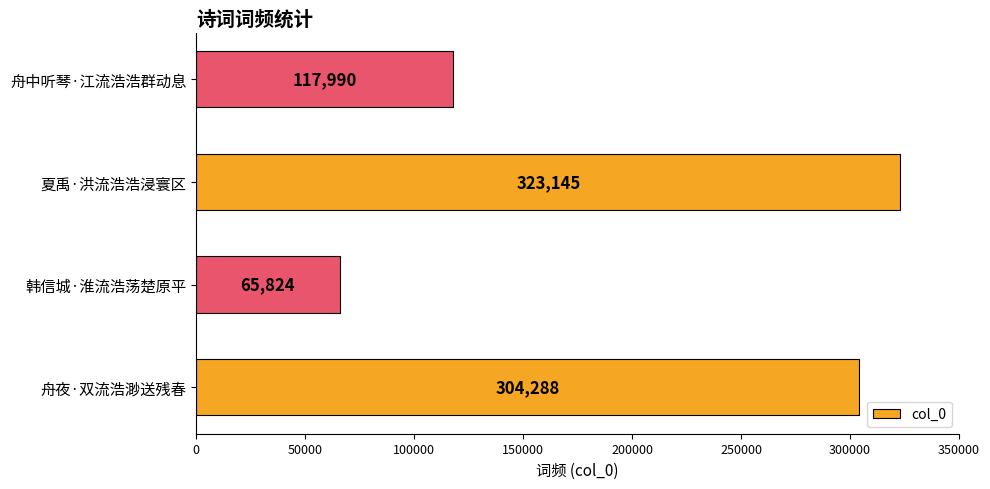

What is the average value?

202812